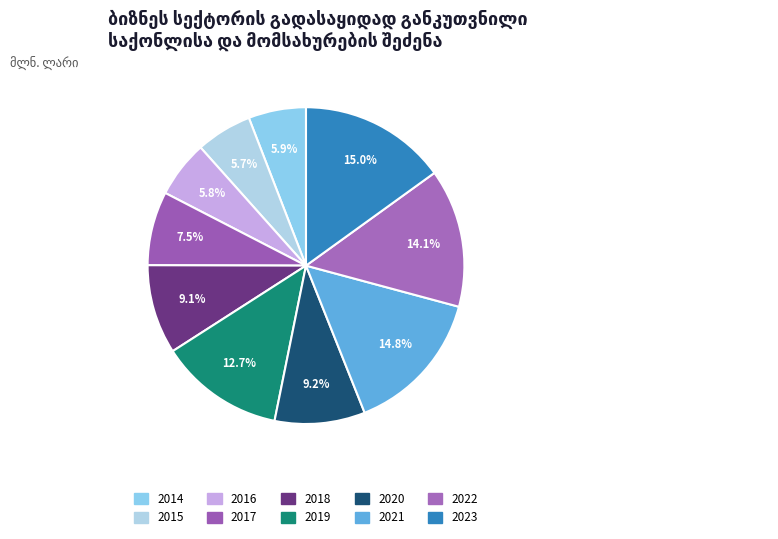

What is the smallest slice in the pie chart?

2015